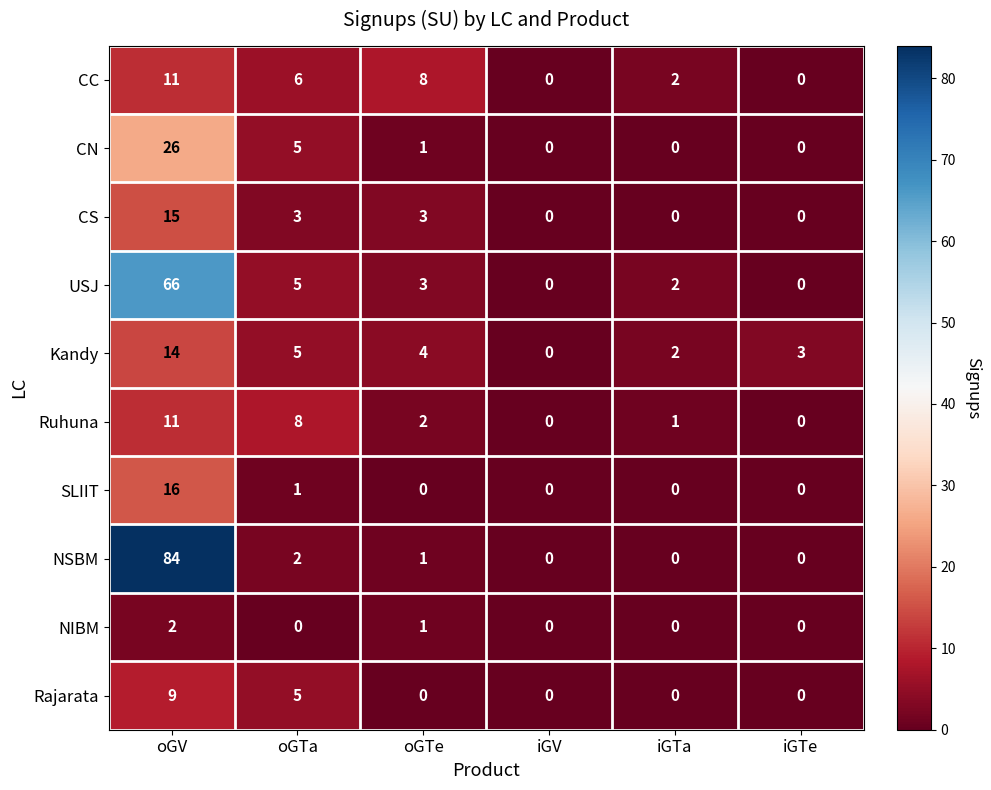

At which label is CC closest to 5?

oGTa